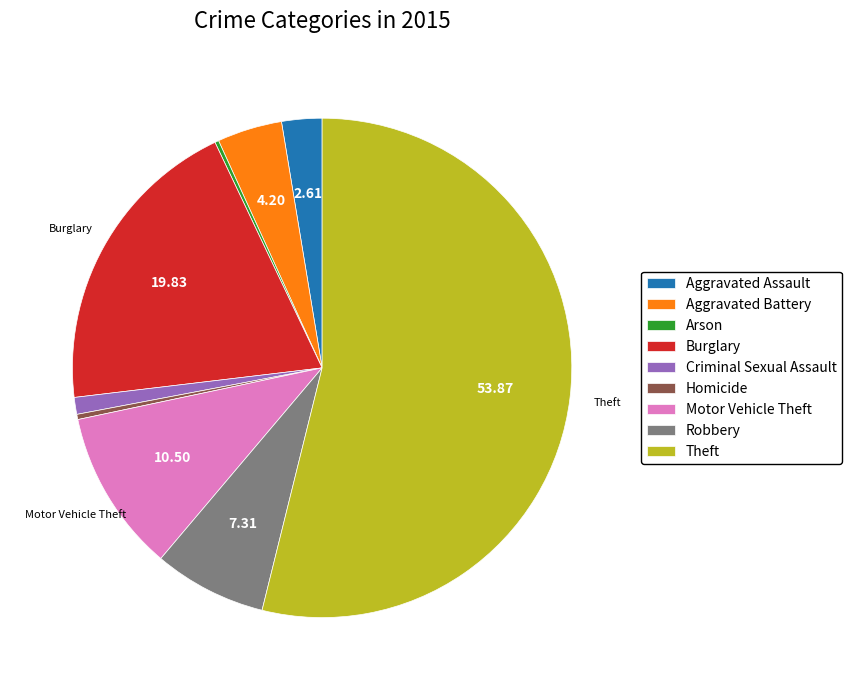

Is there any slice that represents more than half of the pie?

Yes